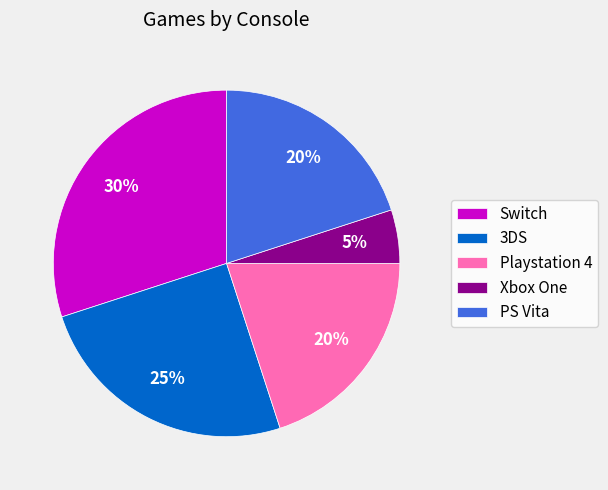

Does Xbox One account for over 50% of the chart?

No